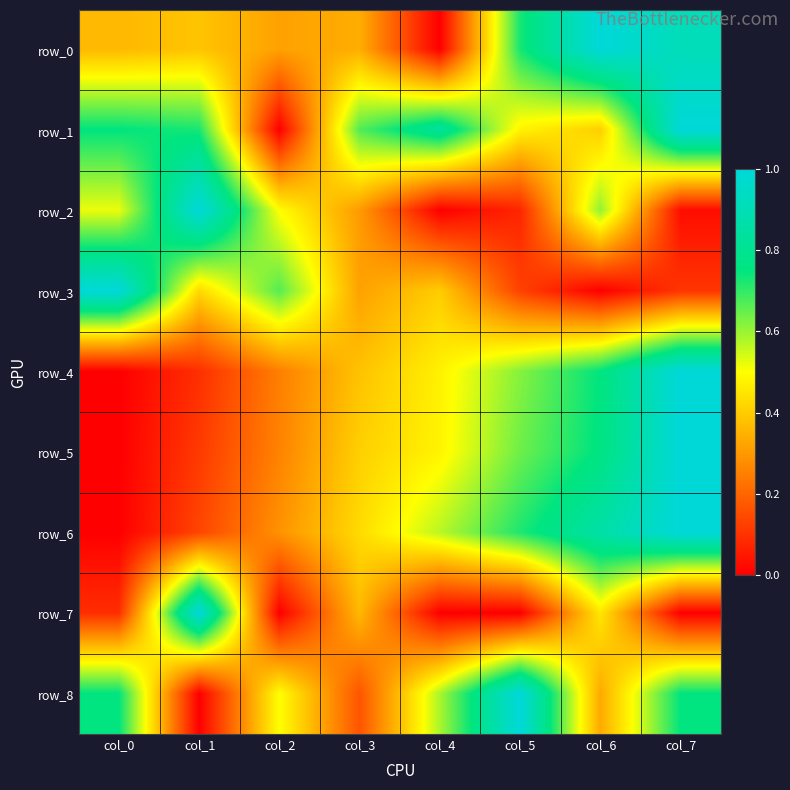

How many series are shown in this chart?

9